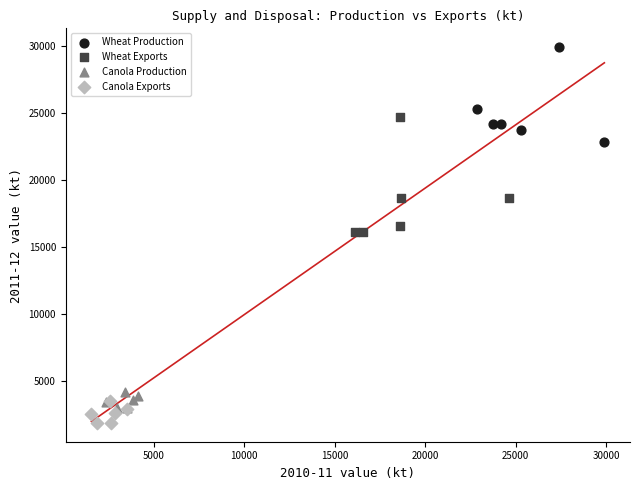

Which series has the widest spread of Y values?

Wheat Exports